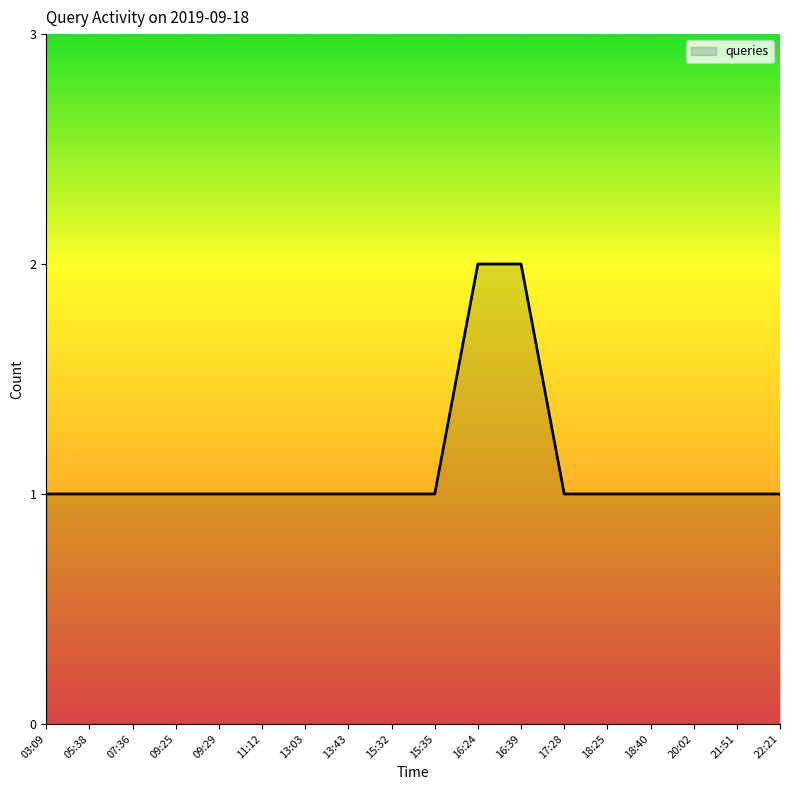

Is it true that the value at 16:24 is 1?

False